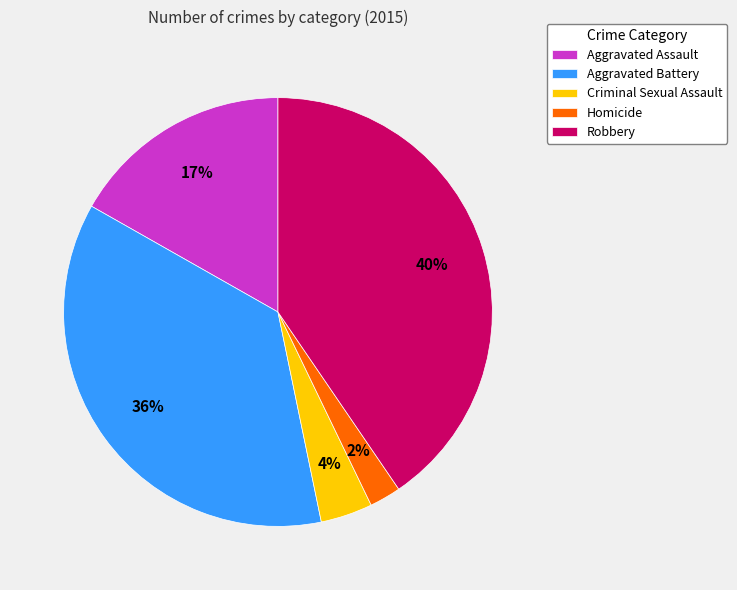

How many segments does this pie chart have?

5